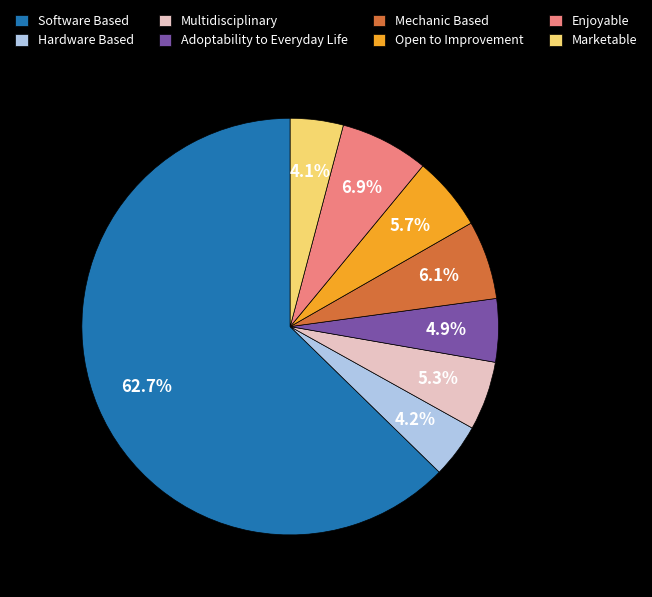

Which category has the biggest portion of the pie?

Software Based